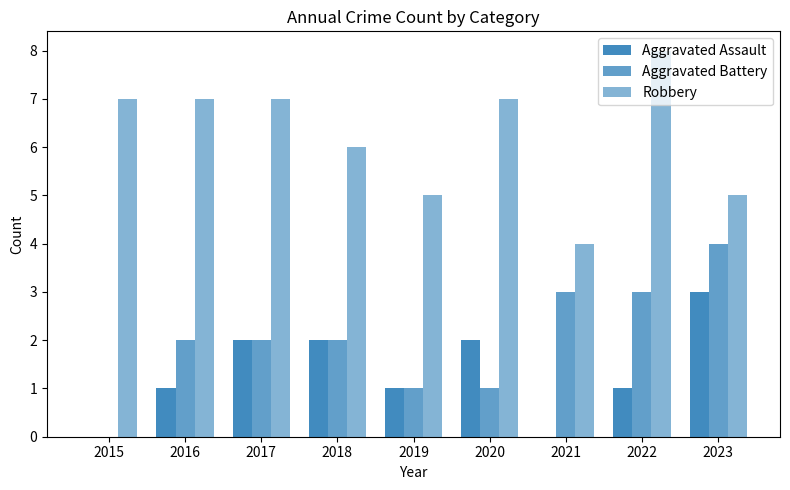

How many groups of bars are there?

9